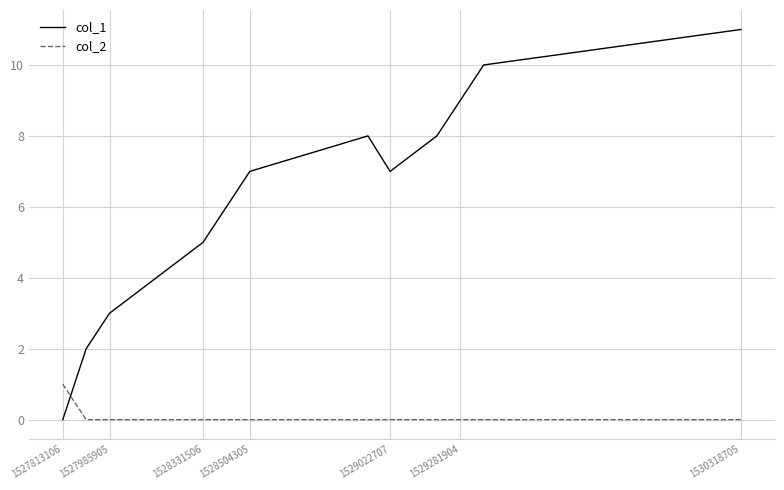

True or false: col_2 and col_1 intersect in this chart.

True